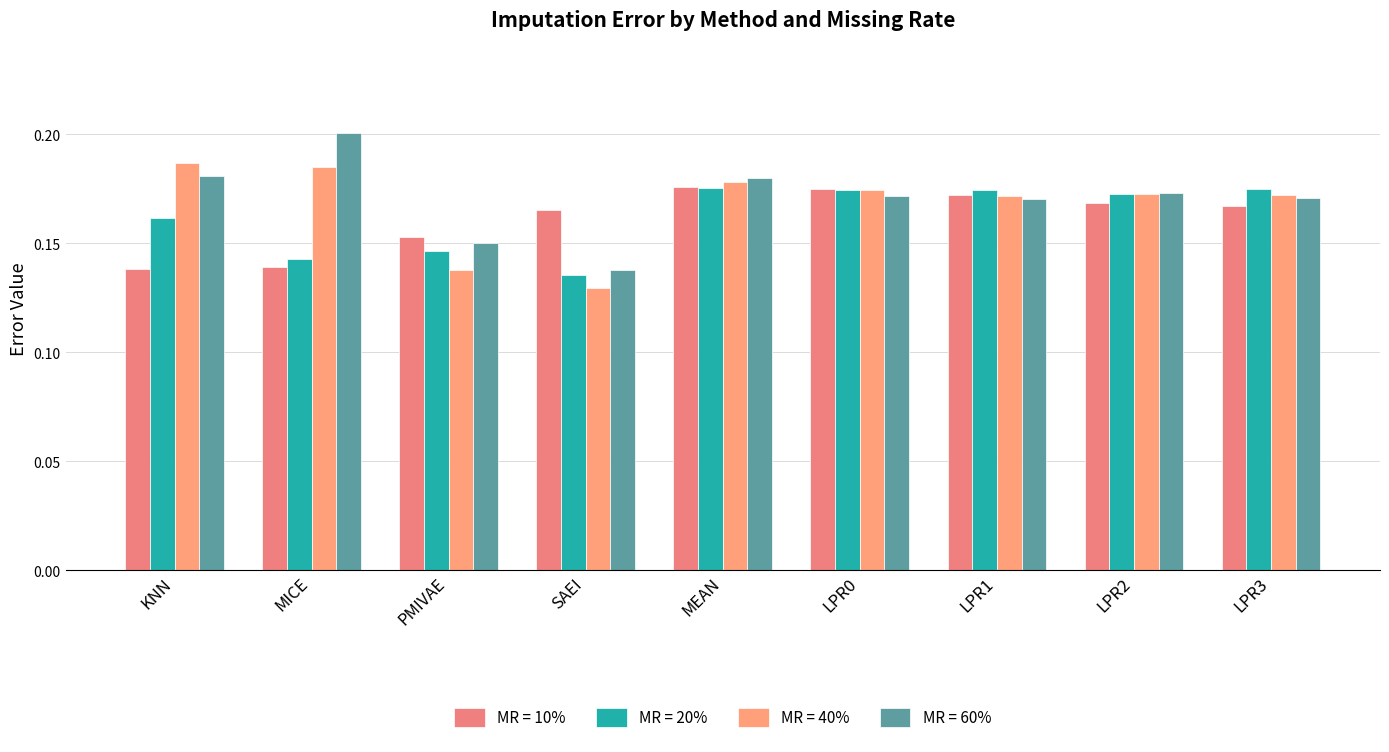

Reading left to right, transcribe all the data shown in this chart.

MR = 10%: KNN=0.1	MICE=0.1	PMIVAE=0.2	SAEI=0.2	MEAN=0.2	LPR0=0.2	LPR1=0.2	LPR2=0.2	LPR3=0.2
MR = 20%: KNN=0.2	MICE=0.1	PMIVAE=0.1	SAEI=0.1	MEAN=0.2	LPR0=0.2	LPR1=0.2	LPR2=0.2	LPR3=0.2
MR = 40%: KNN=0.2	MICE=0.2	PMIVAE=0.1	SAEI=0.1	MEAN=0.2	LPR0=0.2	LPR1=0.2	LPR2=0.2	LPR3=0.2
MR = 60%: KNN=0.2	MICE=0.2	PMIVAE=0.2	SAEI=0.1	MEAN=0.2	LPR0=0.2	LPR1=0.2	LPR2=0.2	LPR3=0.2